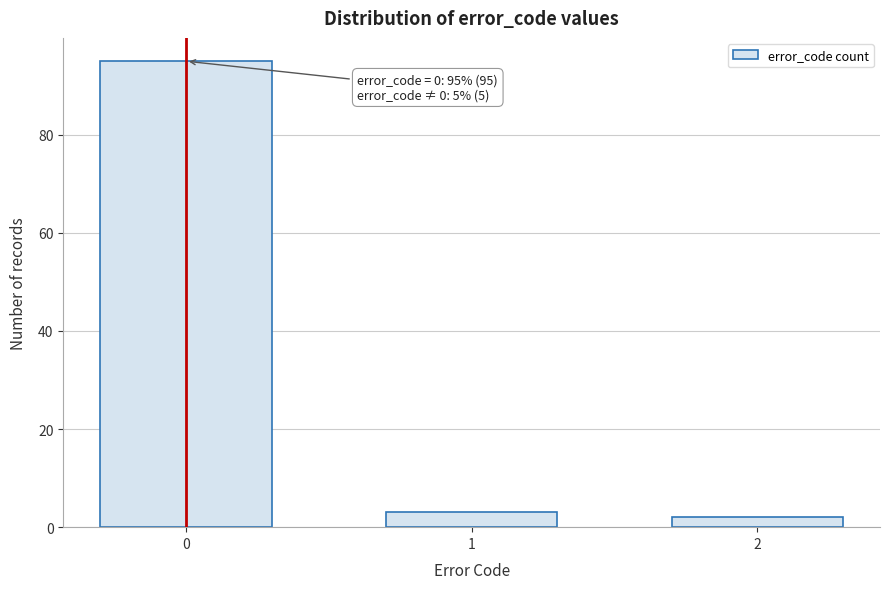

Reading left to right, what are all the values shown in this chart?

95	3	2